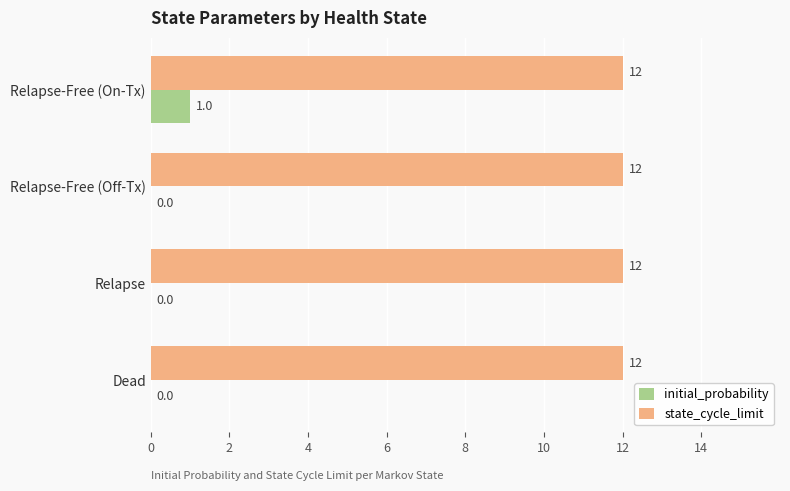

Which series changed the most between Relapse-Free (On-Tx) and Relapse-Free (Off-Tx)?

initial_probability